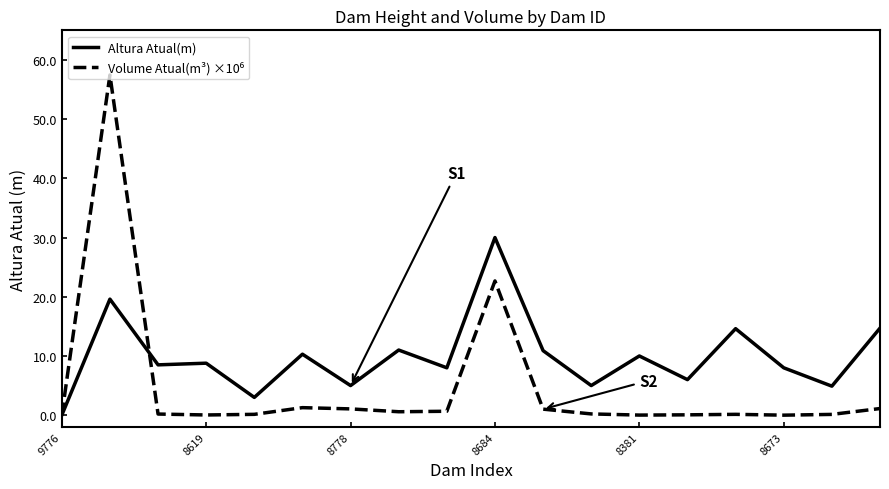

Which series has the largest total across all categories?

Altura Atual(m)